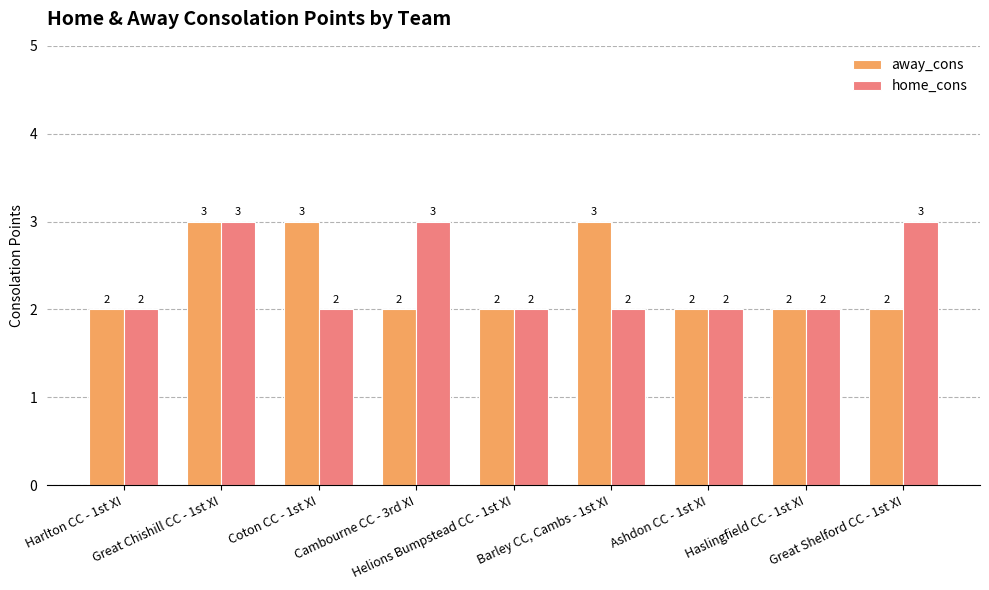

What is the value of the home_cons bar at the 4th from the left?

3